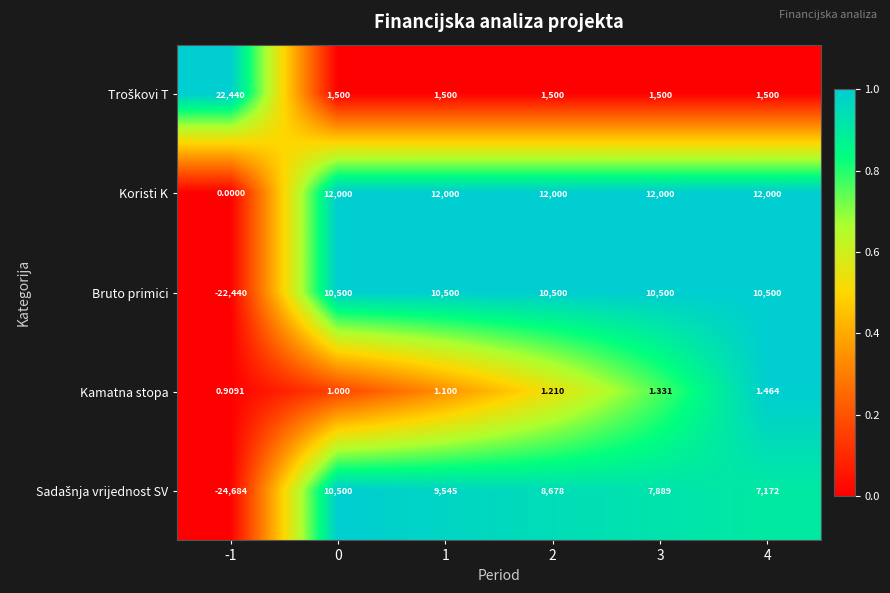

How many categories are shown in the chart?

6